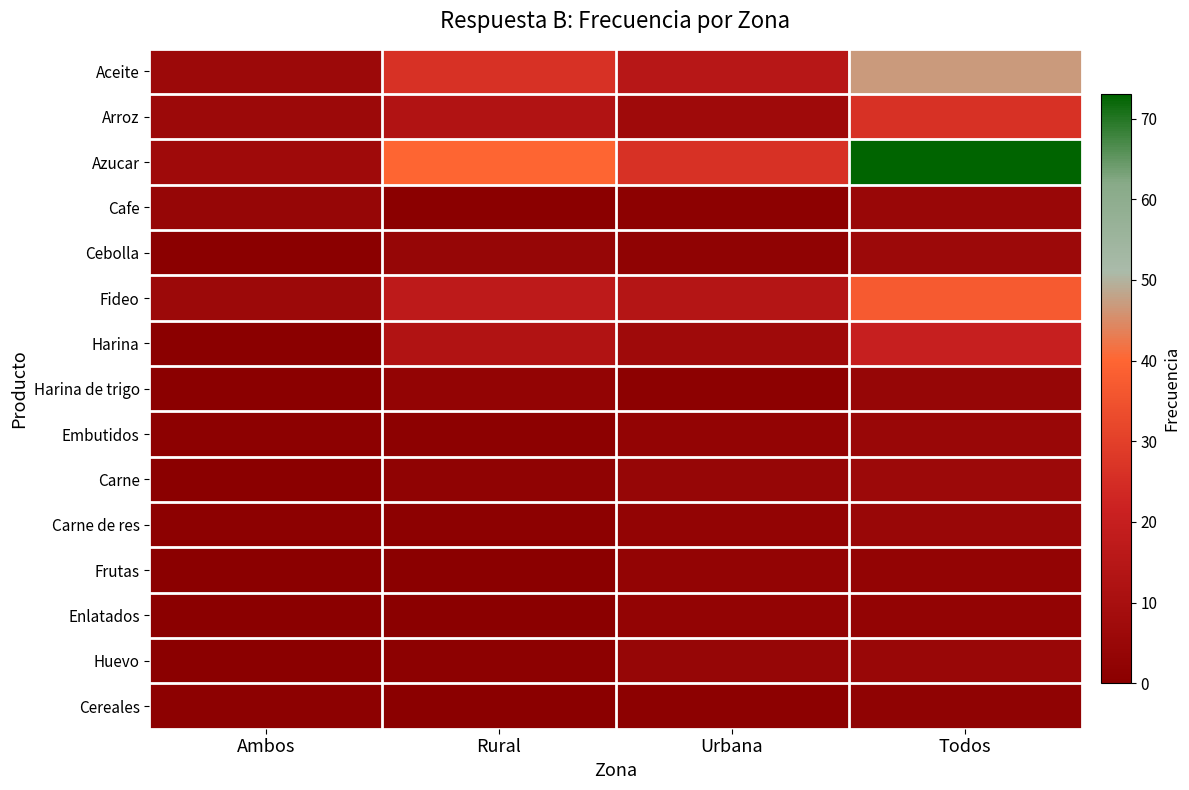

Reading left to right, extract all data points from this chart.

Aceite: Ambos=6	Rural=26	Urbana=15	Todos=47
Arroz: Ambos=6	Rural=13	Urbana=7	Todos=26
Azucar: Ambos=7	Rural=40	Urbana=26	Todos=73
Cafe: Ambos=4	Rural=0	Urbana=1	Todos=5
Cebolla: Ambos=0	Rural=4	Urbana=2	Todos=6
Fideo: Ambos=6	Rural=17	Urbana=14	Todos=37
Harina: Ambos=0	Rural=13	Urbana=7	Todos=20
Harina de trigo: Ambos=0	Rural=3	Urbana=1	Todos=4
Embutidos: Ambos=1	Rural=1	Urbana=3	Todos=5
Carne: Ambos=0	Rural=2	Urbana=4	Todos=6
Carne de res: Ambos=1	Rural=1	Urbana=3	Todos=5
Frutas: Ambos=0	Rural=0	Urbana=3	Todos=3
Enlatados: Ambos=0	Rural=0	Urbana=3	Todos=3
Huevo: Ambos=0	Rural=1	Urbana=4	Todos=5
Cereales: Ambos=1	Rural=0	Urbana=1	Todos=2